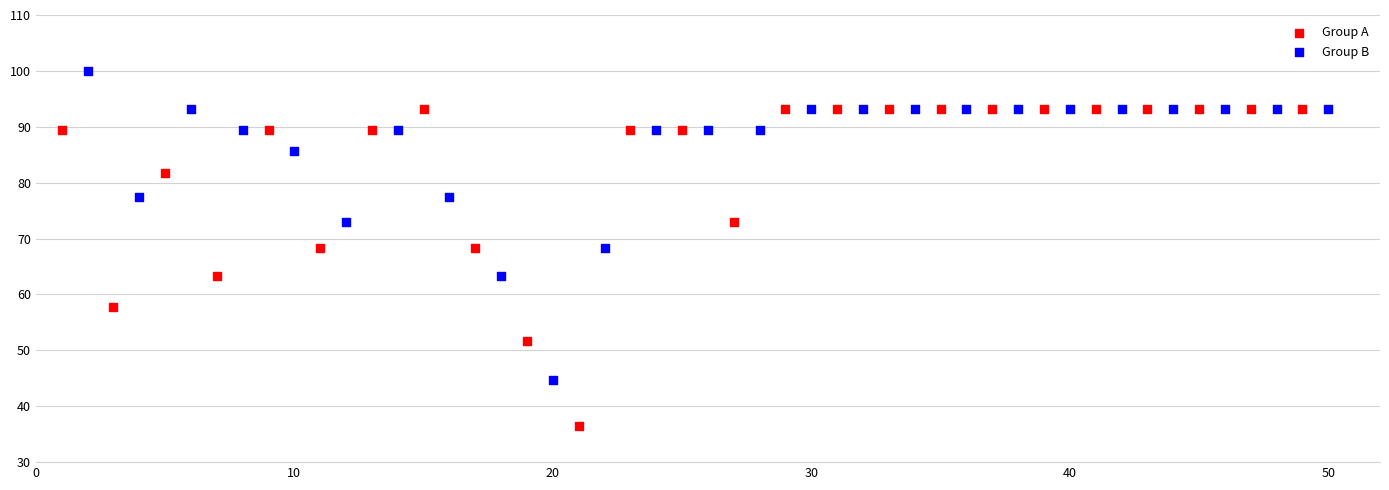

Which series reaches the maximum Y coordinate?

Group B